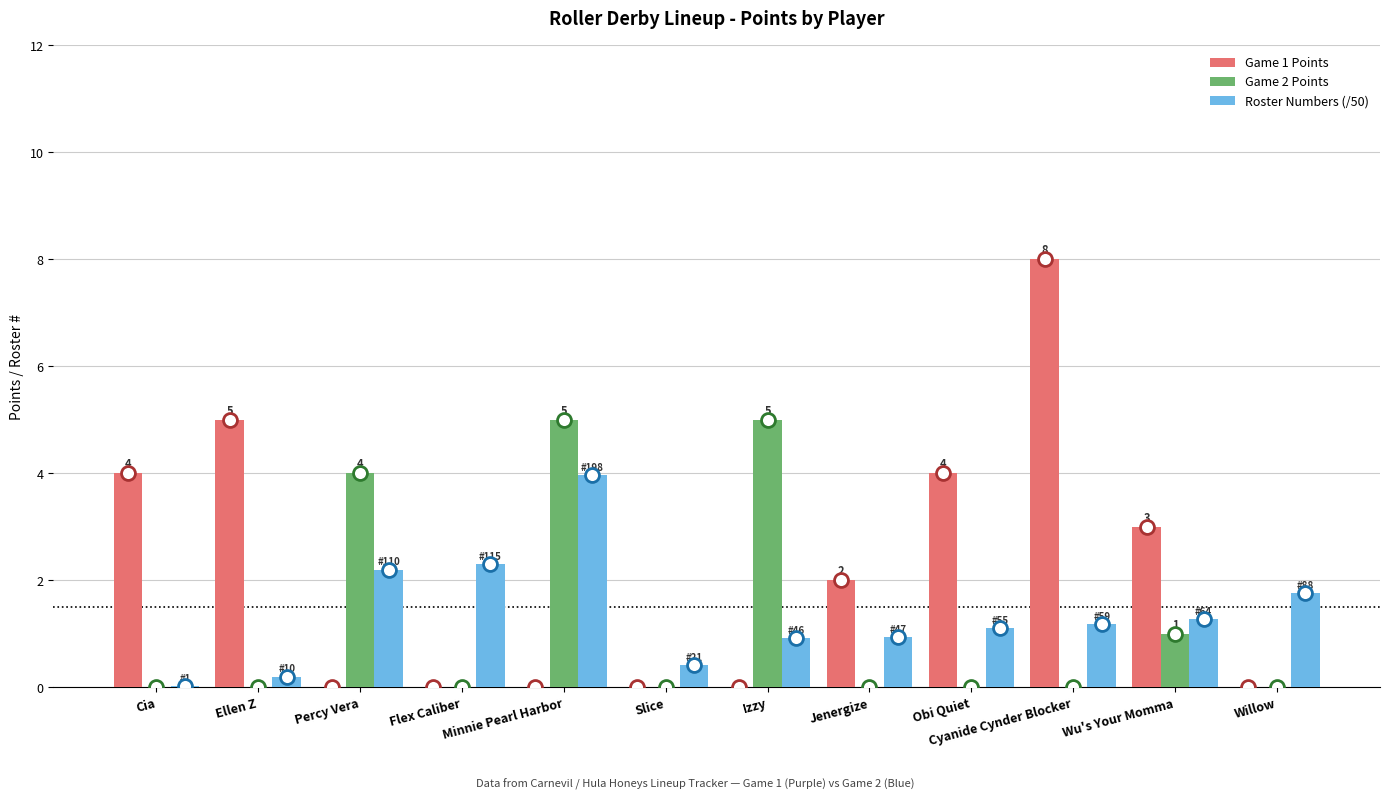

What is the sum of the Game 2 Points values at Izzy and Wu's Your Momma?

6.0